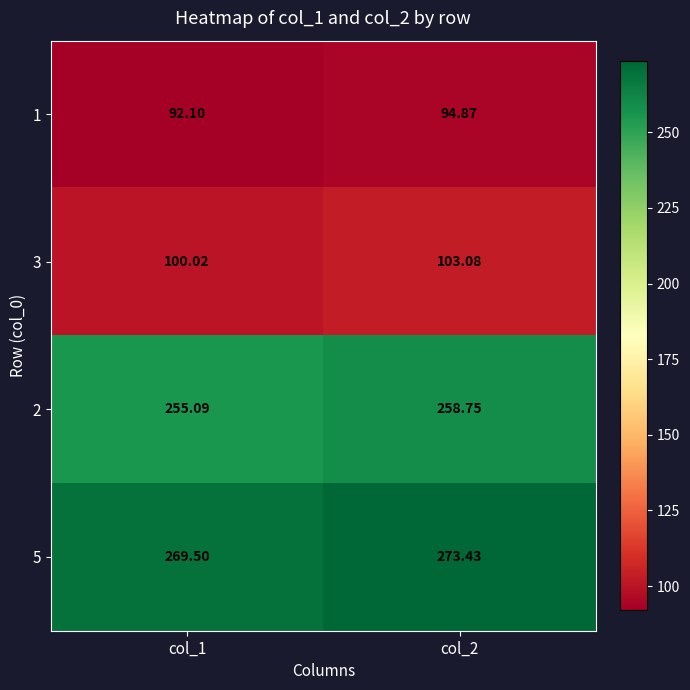

Reading right to left, extract all data points from this chart.

1: col_2=94.9	col_1=92.1
3: col_2=103.1	col_1=100.0
2: col_2=258.8	col_1=255.1
5: col_2=273.4	col_1=269.5